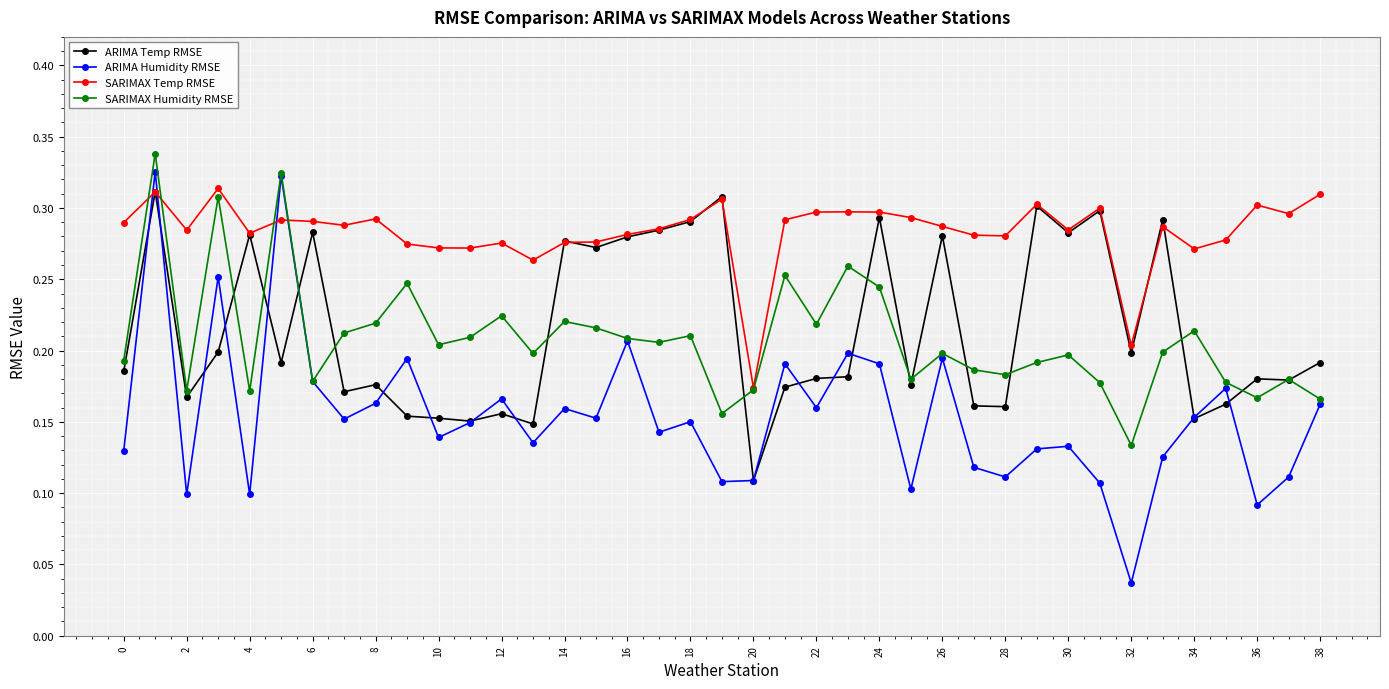

Count the ARIMA Temp RMSE values in the range 0 to 1.

39